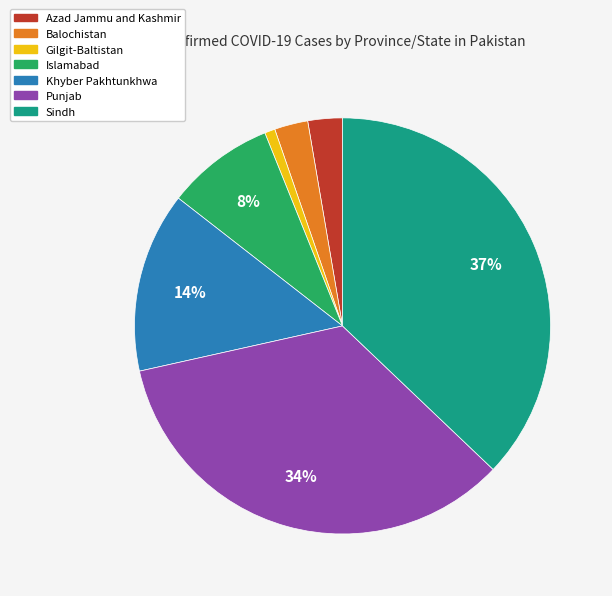

Combined, do Balochistan and Khyber Pakhtunkhwa account for over 50%?

No